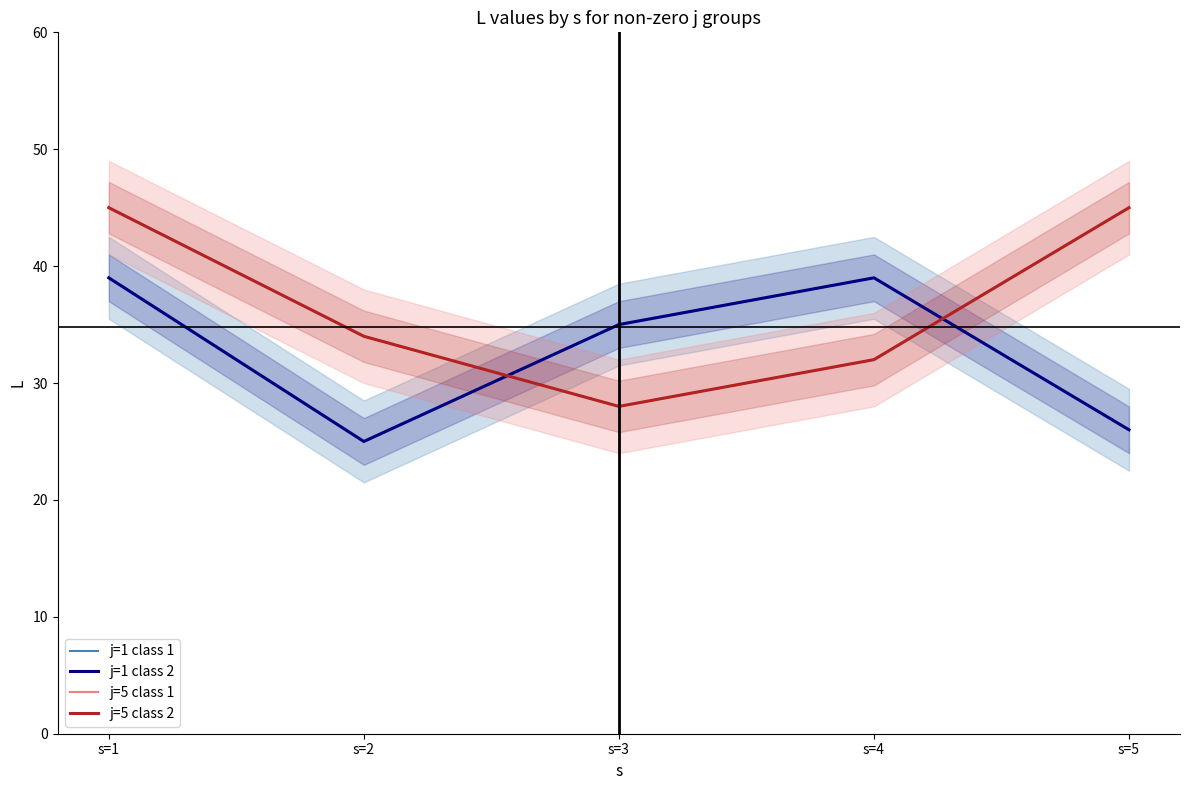

Read the j=5 class 1 value at s=3.

28